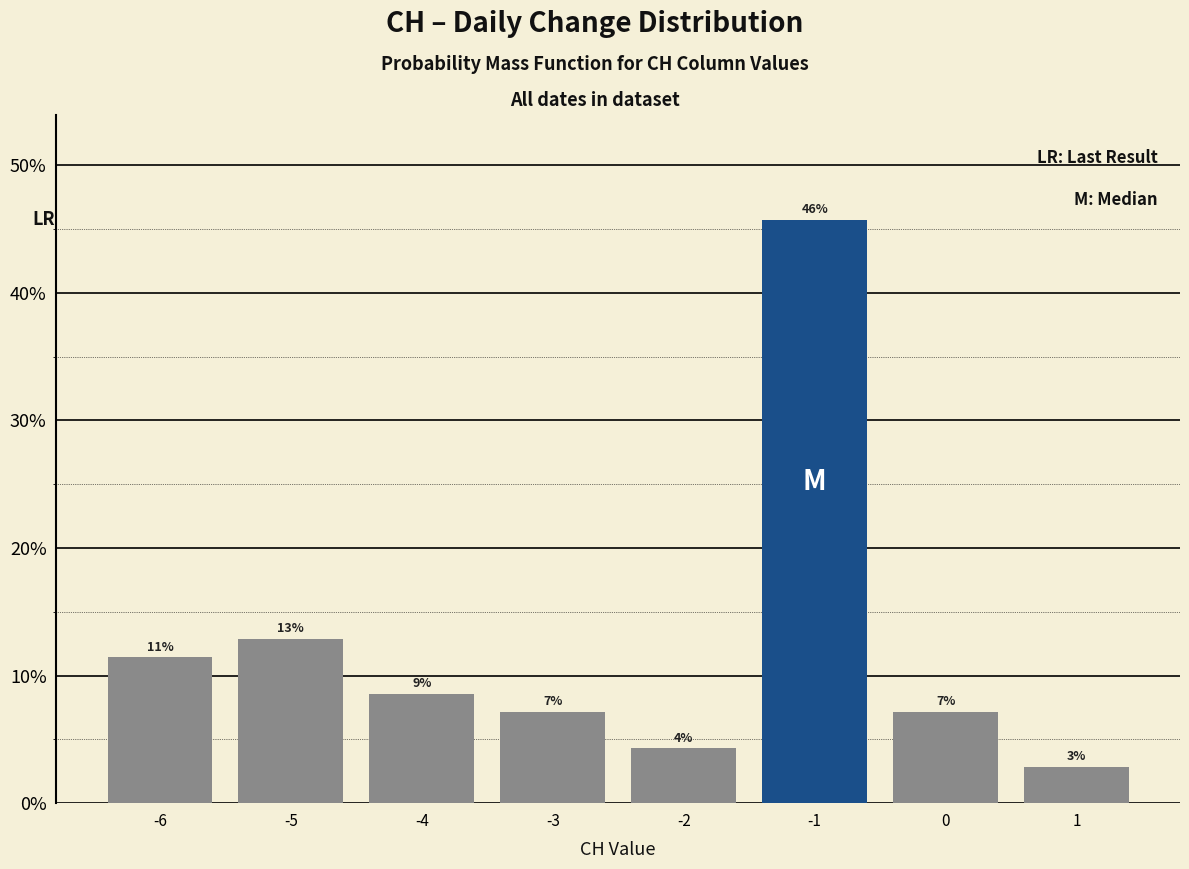

How many bars are there in total?

8